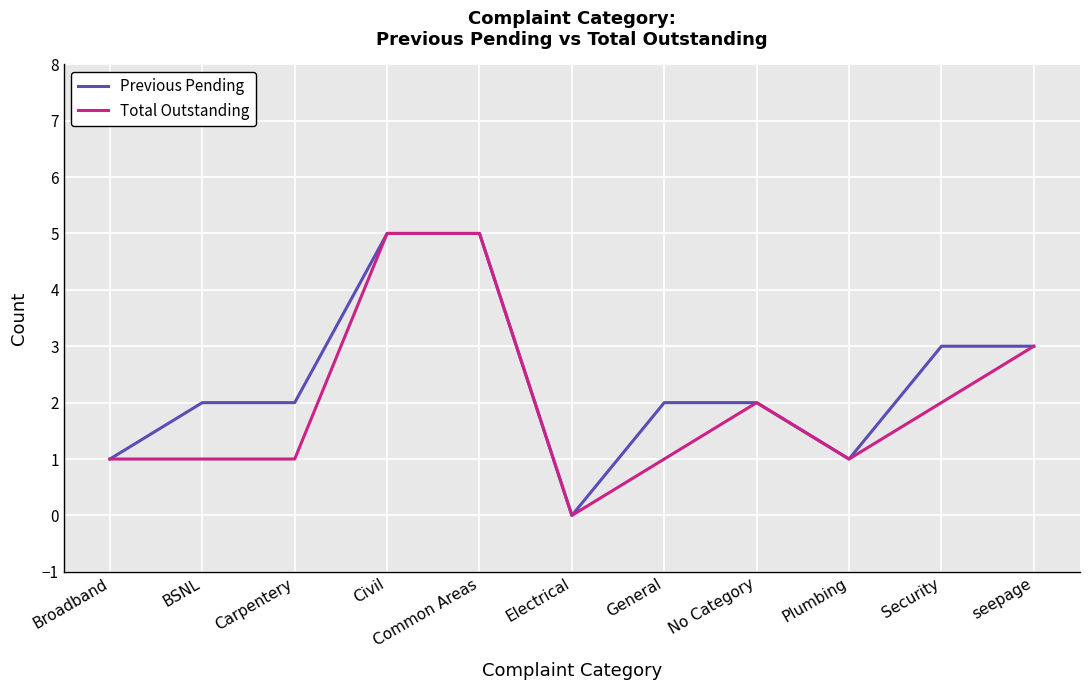

At how many categories does at least one series exceed 4?

2